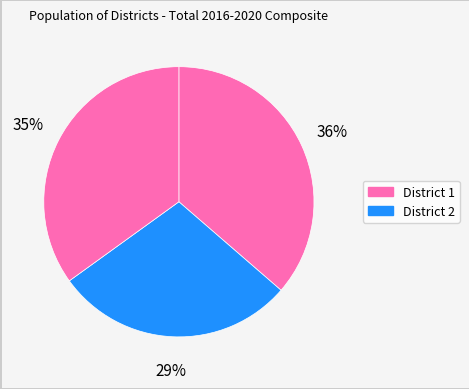

How many segments does this pie chart have?

3